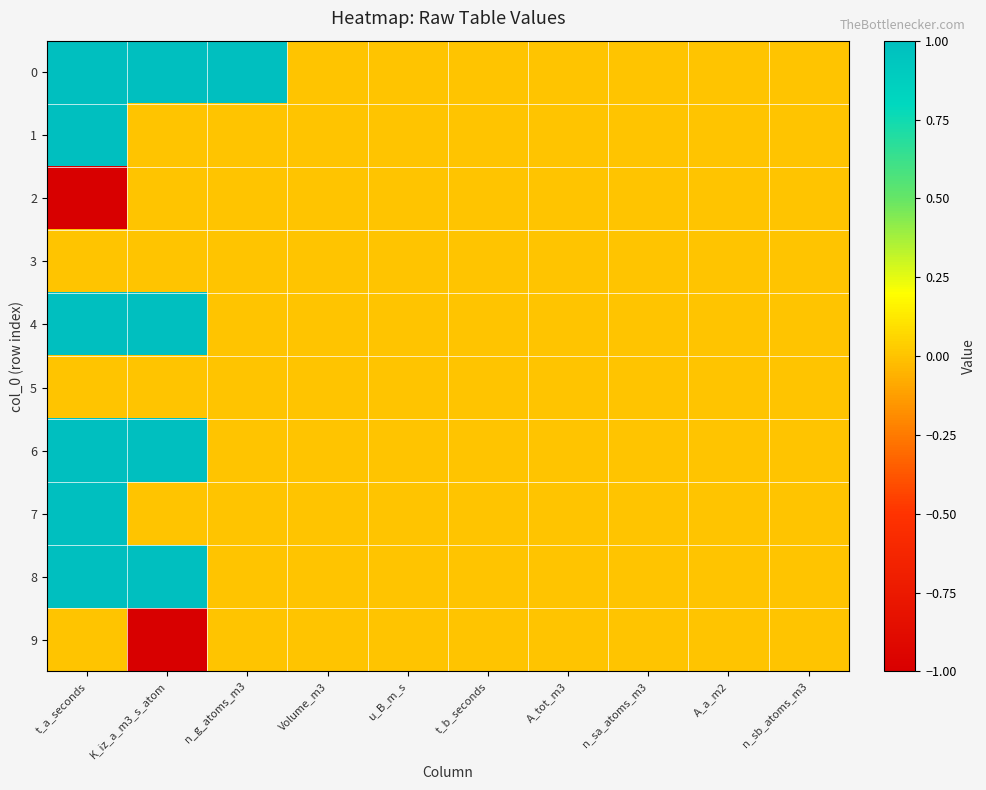

How many series are shown in this chart?

10